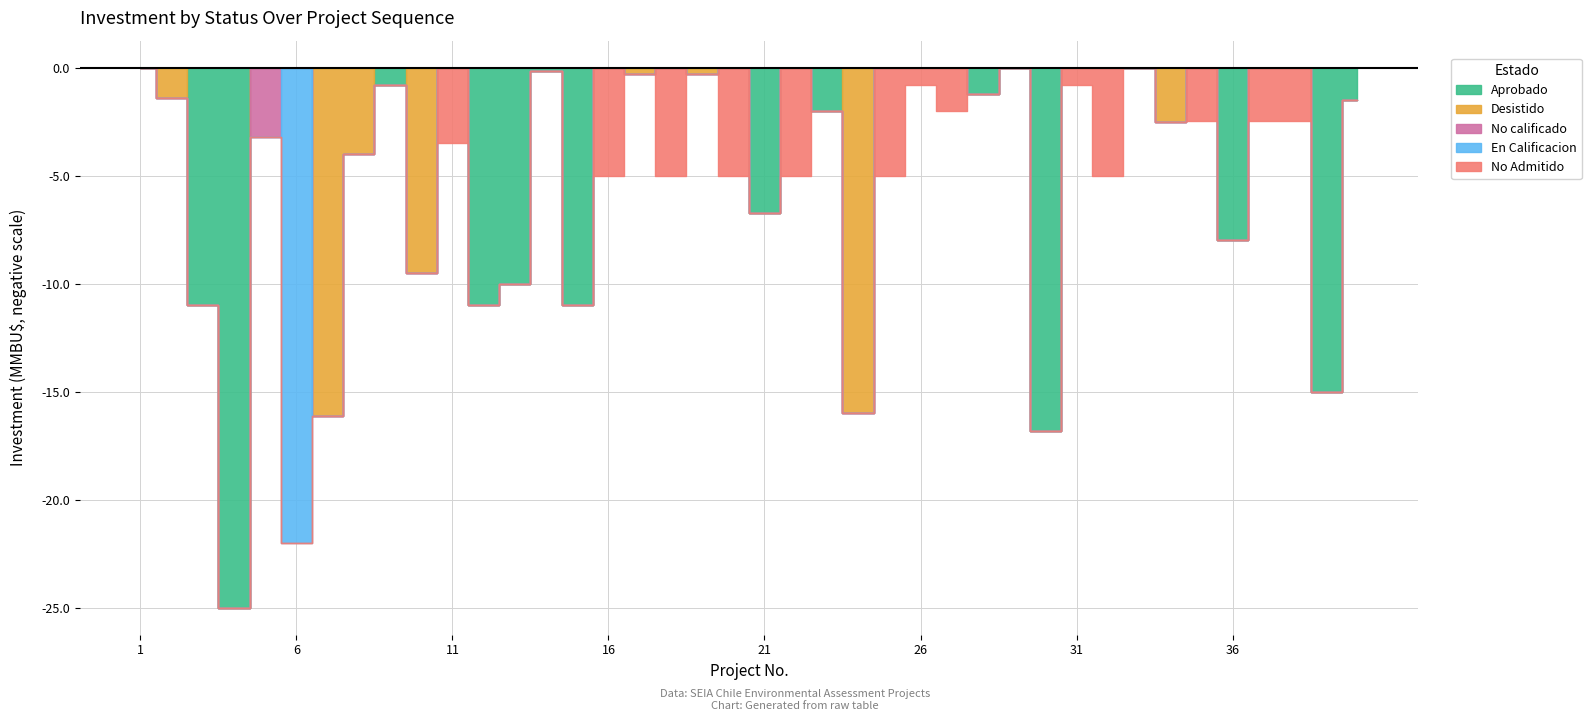

True or false: No calificado has a value of 1160 at 34.

False